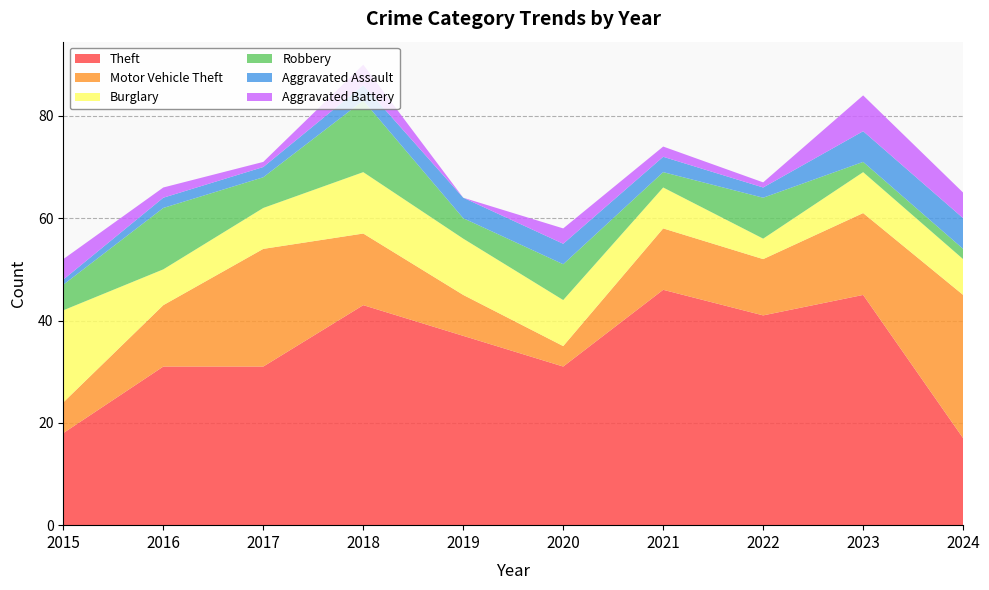

Reading right to left, extract all data points from this chart.

Theft: 2024=17	2023=45	2022=41	2021=46	2020=31	2019=37	2018=43	2017=31	2016=31	2015=18
Motor Vehicle Theft: 2024=28	2023=16	2022=11	2021=12	2020=4	2019=8	2018=14	2017=23	2016=12	2015=6
Burglary: 2024=7	2023=8	2022=4	2021=8	2020=9	2019=11	2018=12	2017=8	2016=7	2015=18
Robbery: 2024=2	2023=2	2022=8	2021=3	2020=7	2019=4	2018=14	2017=6	2016=12	2015=5
Aggravated Assault: 2024=6	2023=6	2022=2	2021=3	2020=4	2019=4	2018=3	2017=2	2016=2	2015=1
Aggravated Battery: 2024=5	2023=7	2022=1	2021=2	2020=3	2019=0	2018=4	2017=1	2016=2	2015=4